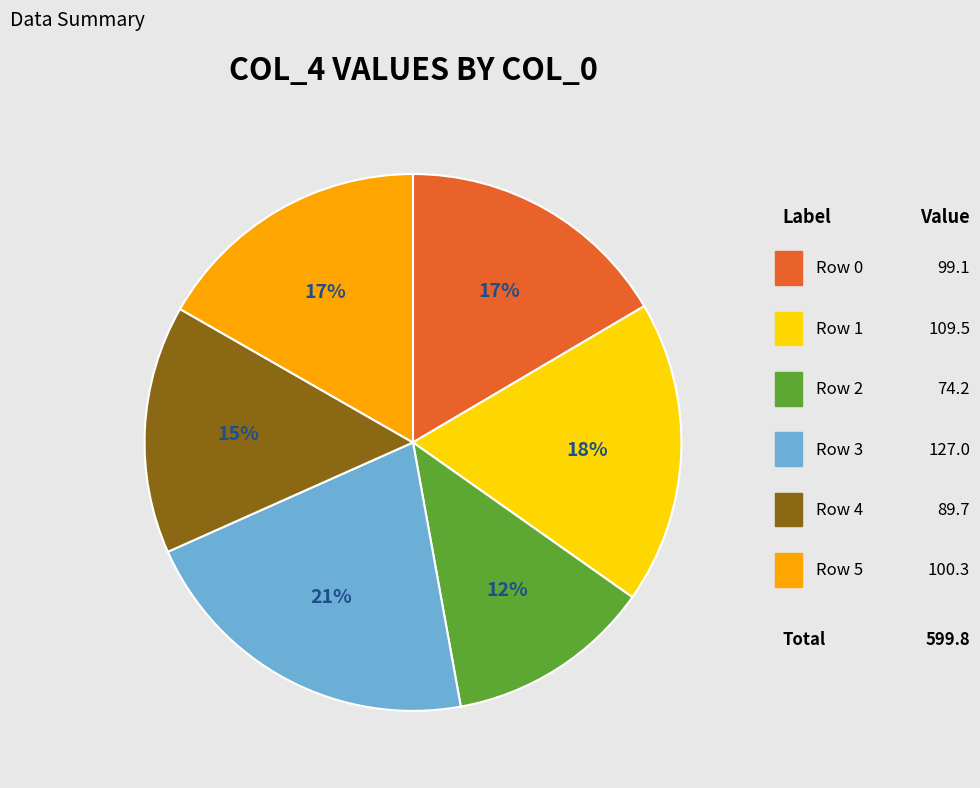

Does any single category account for the majority?

No